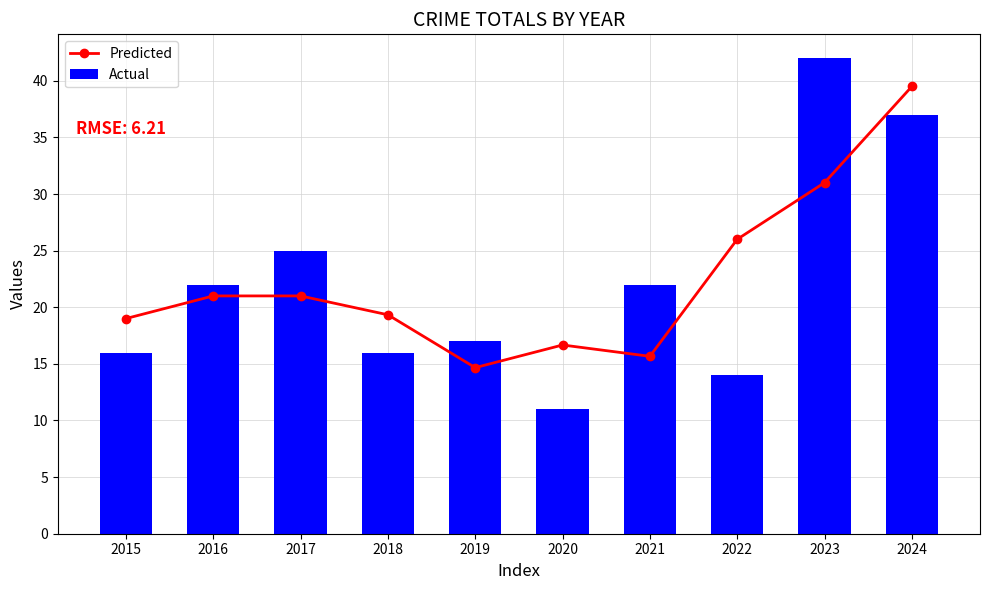

What value does the Actual series have at 2024?

37